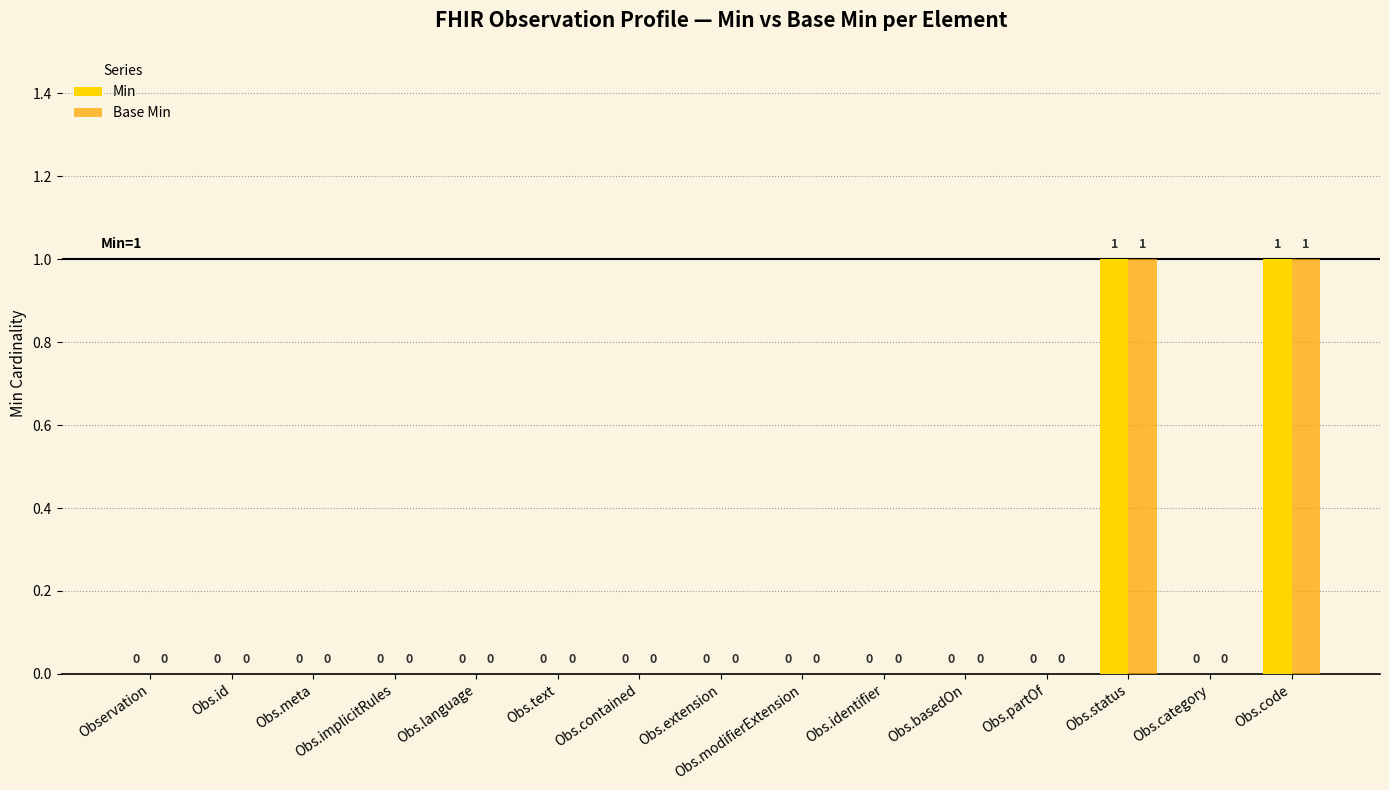

Is it true that Min equals -1 at Obs.identifier?

False